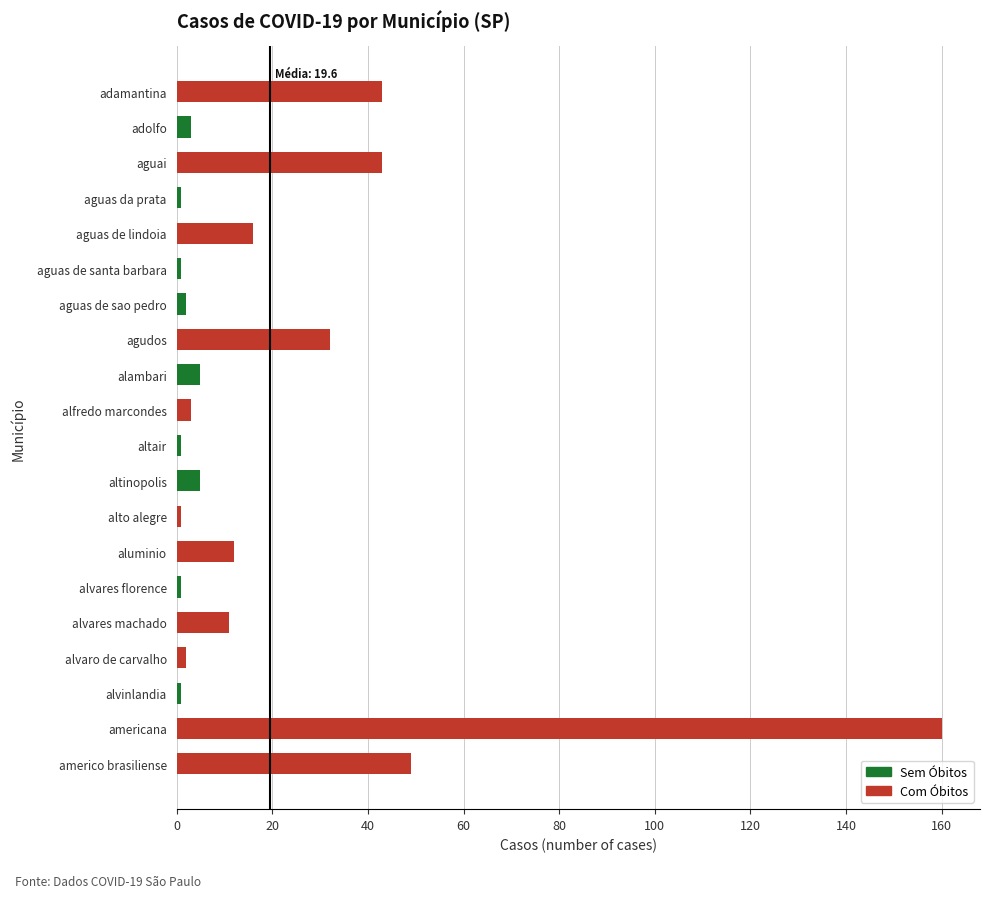

Is it true that the value at aguai is 68?

False